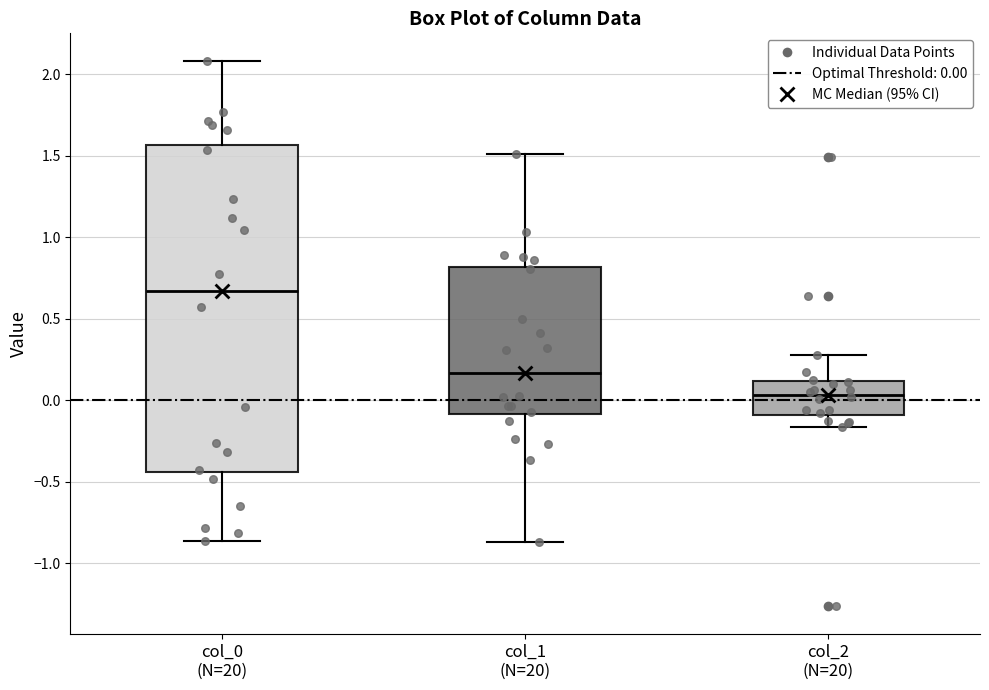

Which box is the tallest, from its lower edge to its upper edge?

col_0 (N=20)